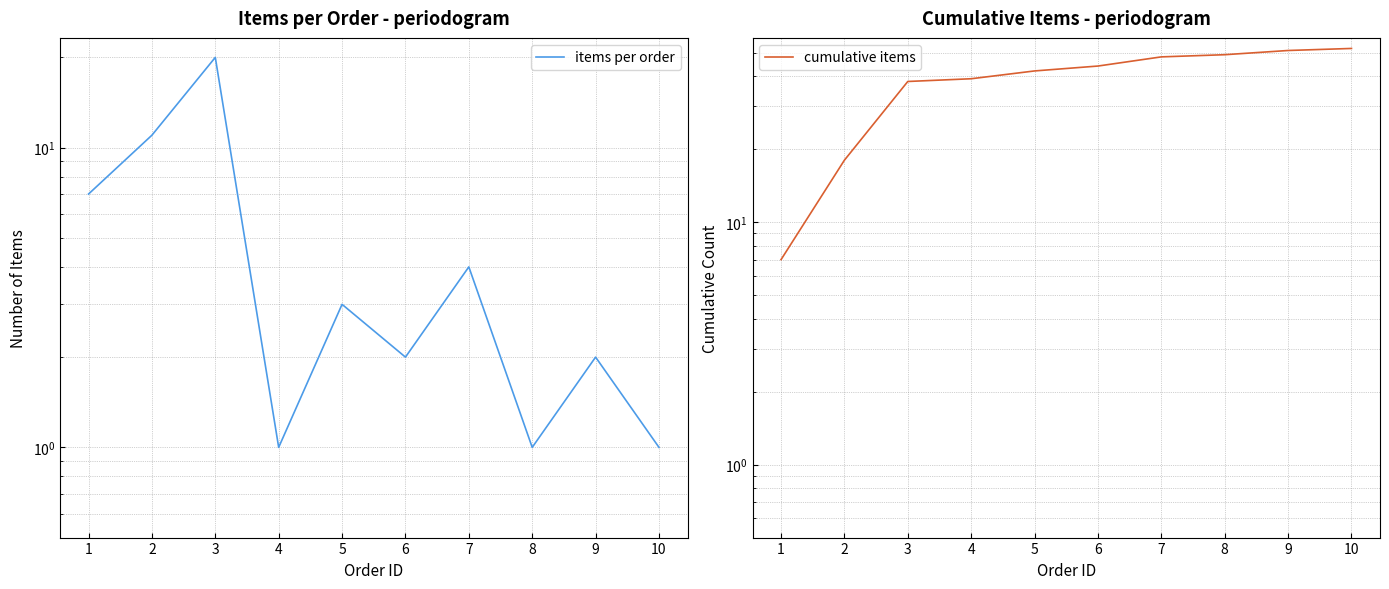

The cumulative items series shows 38 at 3. True or false?

True